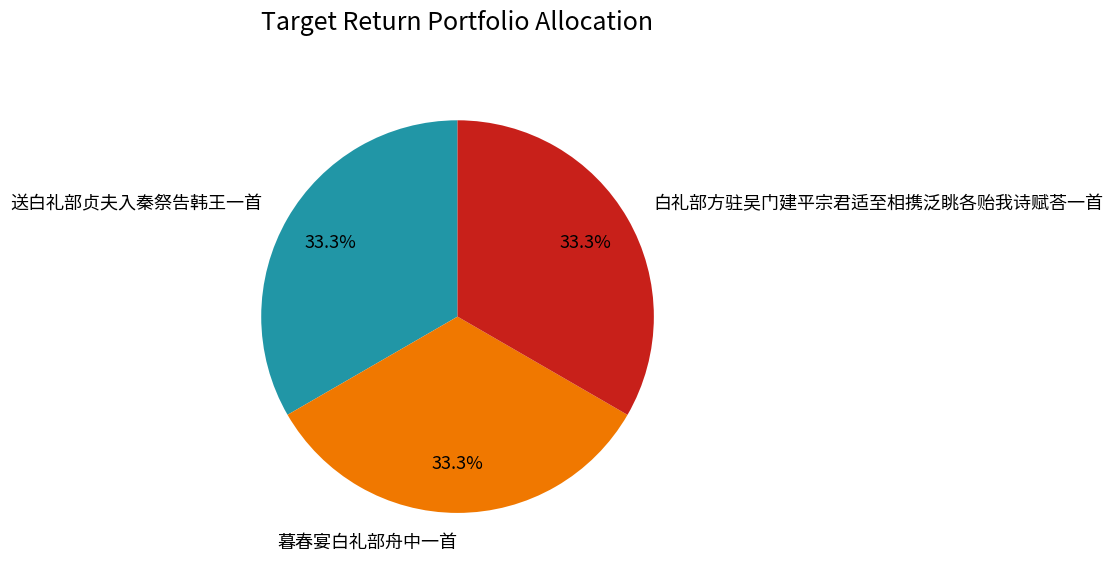

True or false: 暮春宴白礼部舟中一首 accounts for 27% of the total.

False